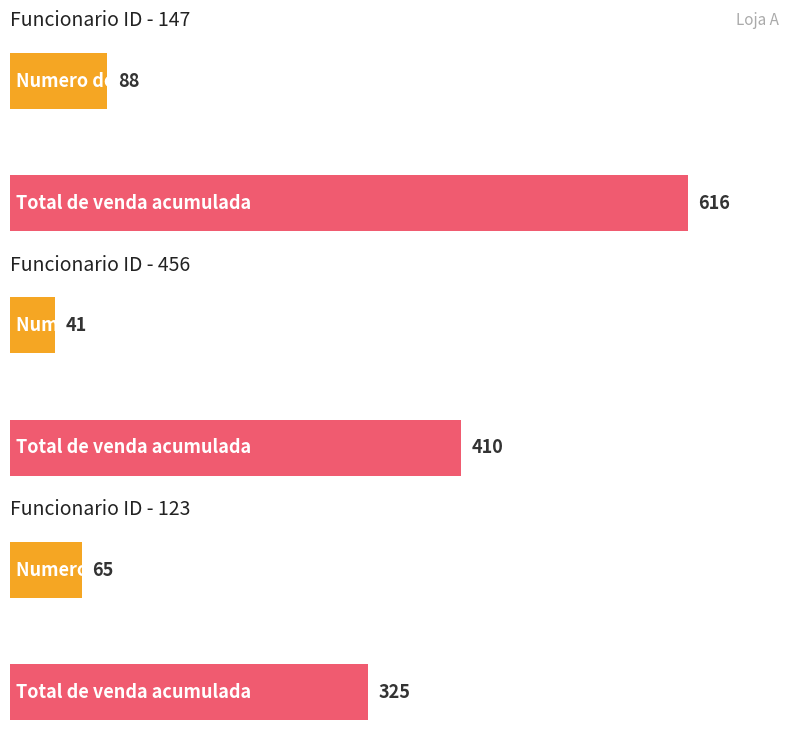

Where does the Total de venda acumulada series first go above 410?

147